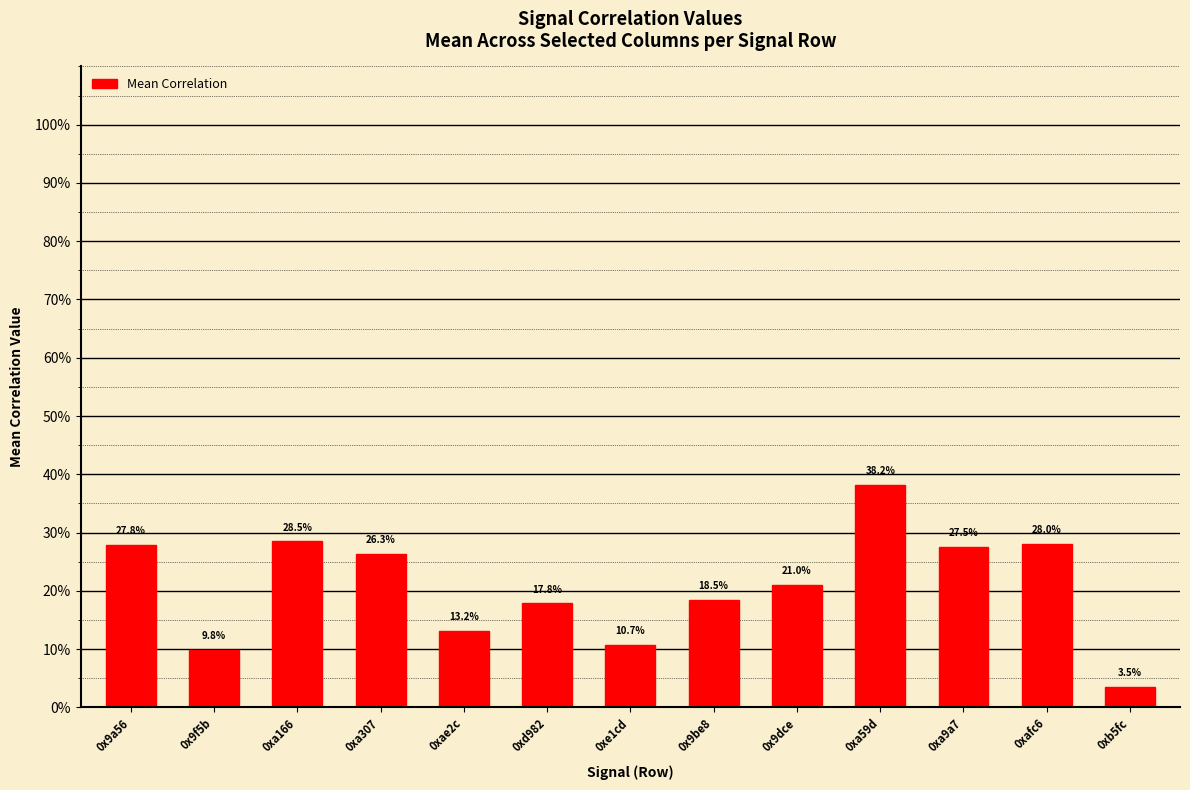

Reading left to right, list all the values displayed in this chart.

0.3	0.1	0.3	0.3	0.1	0.2	0.1	0.2	0.2	0.4	0.3	0.3	0.0